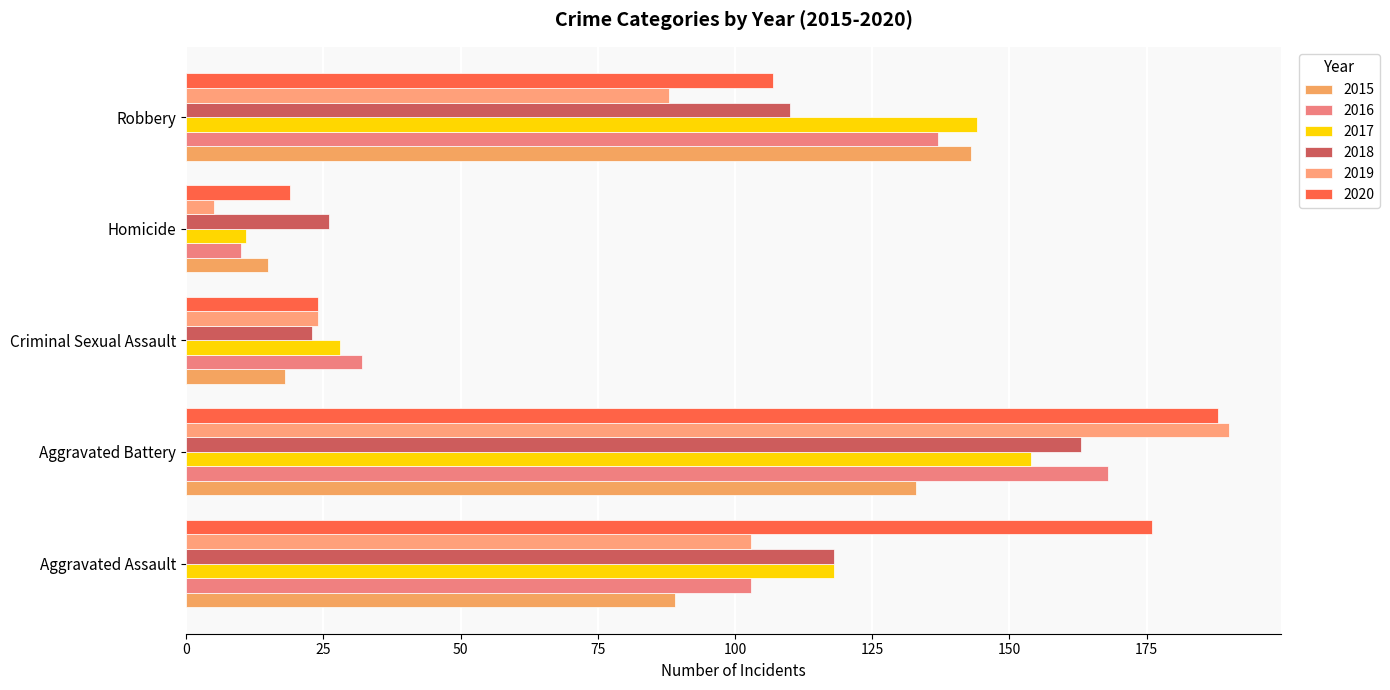

List the labels in order of 2016 value, smallest first.

Homicide, Criminal Sexual Assault, Aggravated Assault, Robbery, Aggravated Battery